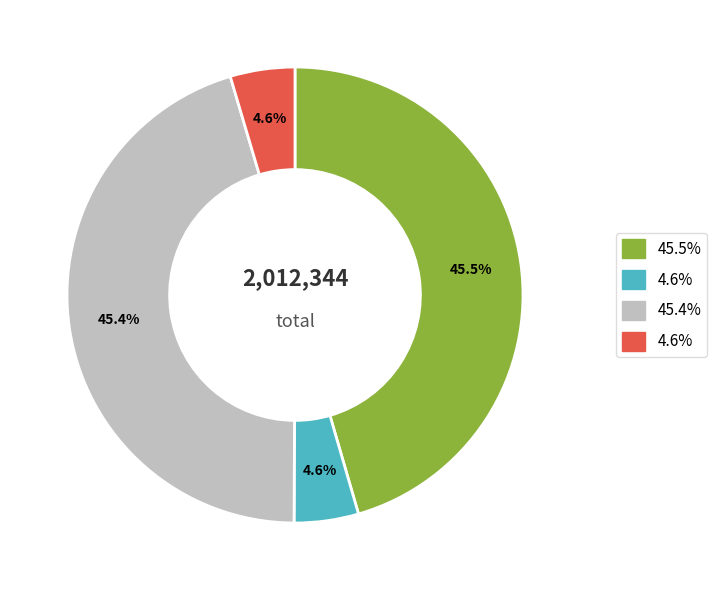

Is there any slice that represents more than half of the pie?

No